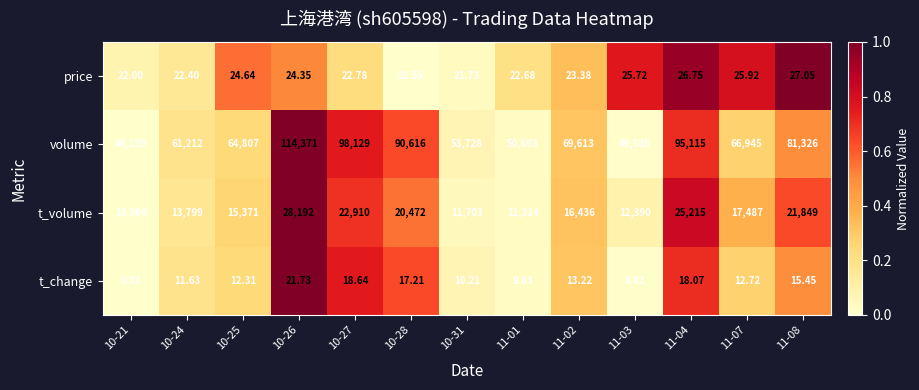

Is the value of volume at 11-04 greater than the value of t_change at 11-07?

Yes